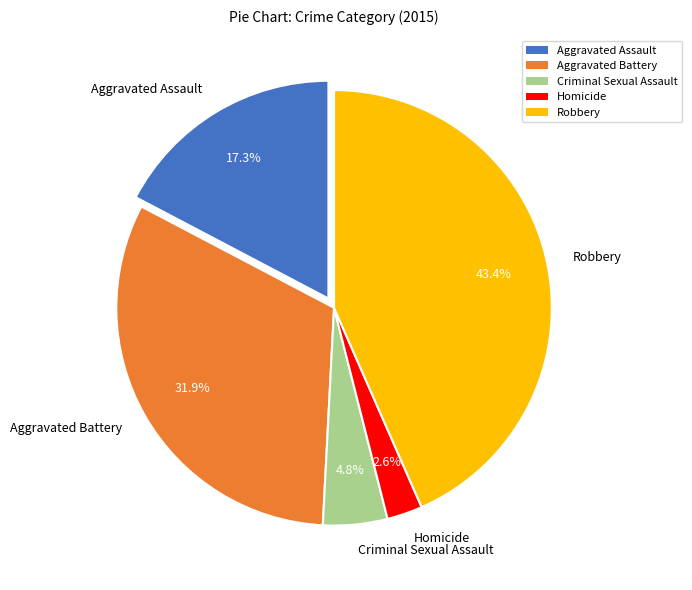

To the nearest percent, what percentage of the pie is Aggravated Battery?

32%